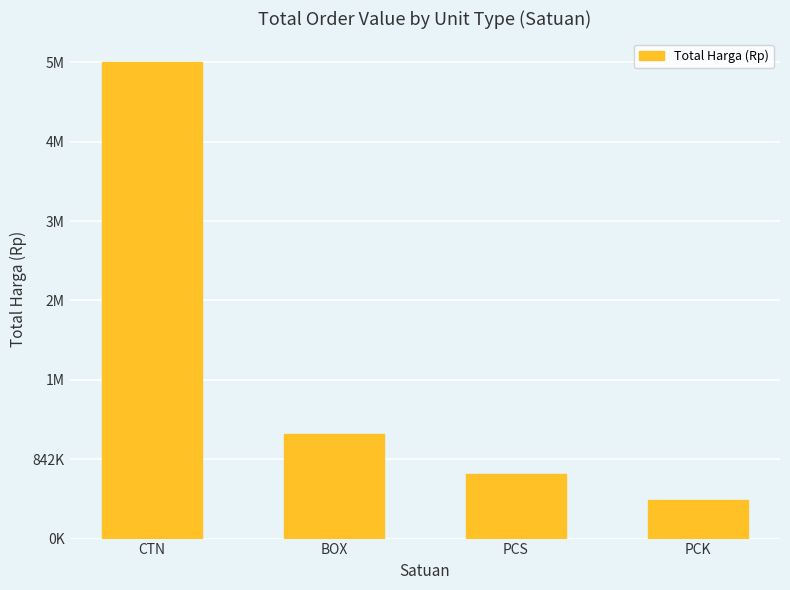

Does the chart contain any negative values?

No